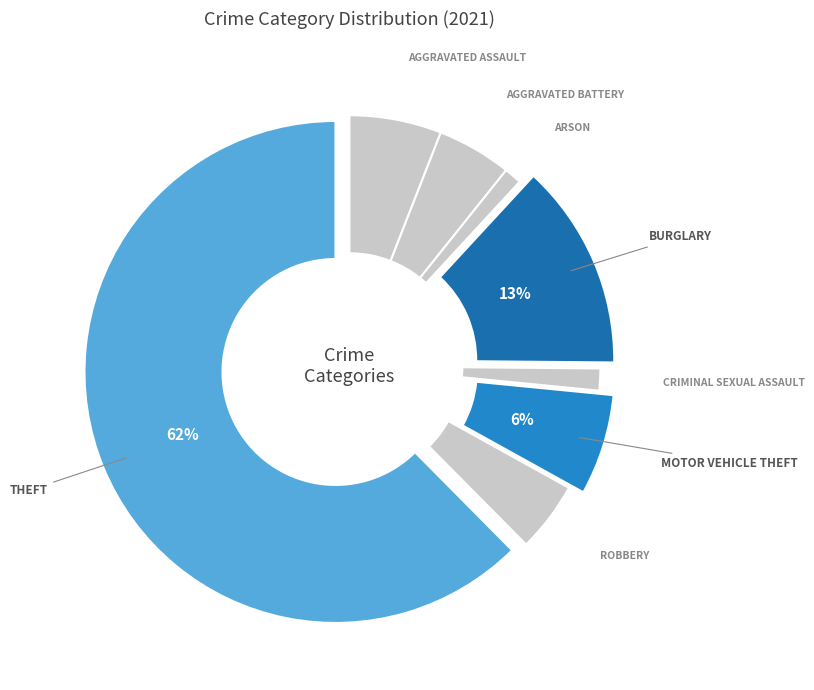

What is the majority slice?

Theft